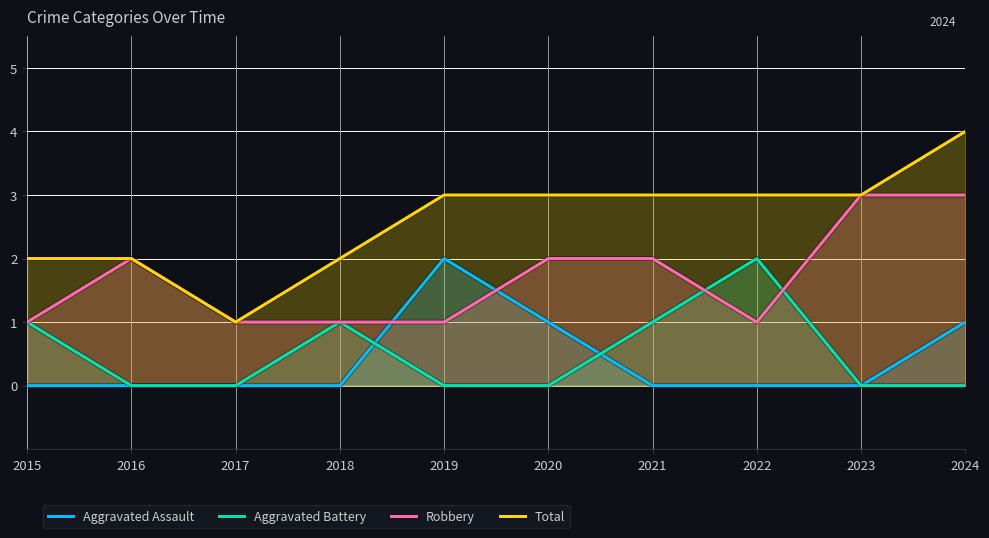

What is the maximum value for Robbery?

3